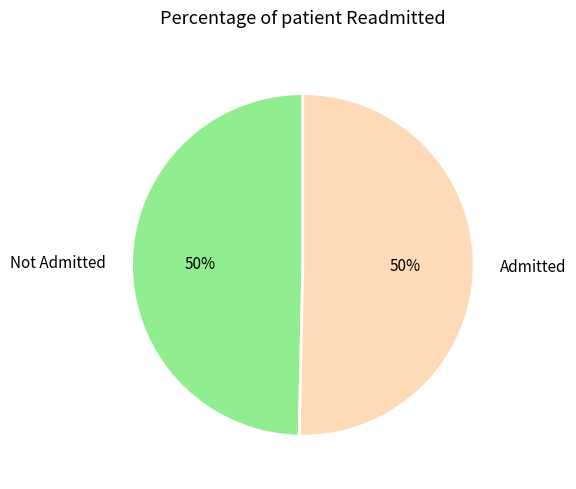

What percentage is the Admitted slice, to the nearest percent?

50%